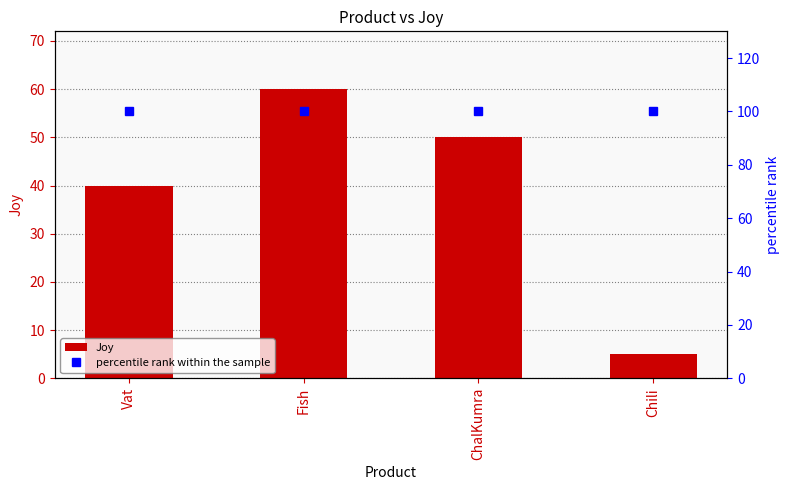

Reading left to right, transcribe all the data shown in this chart.

Joy: 40	60	50	5
percentile rank within the sample: 100	100	100	100